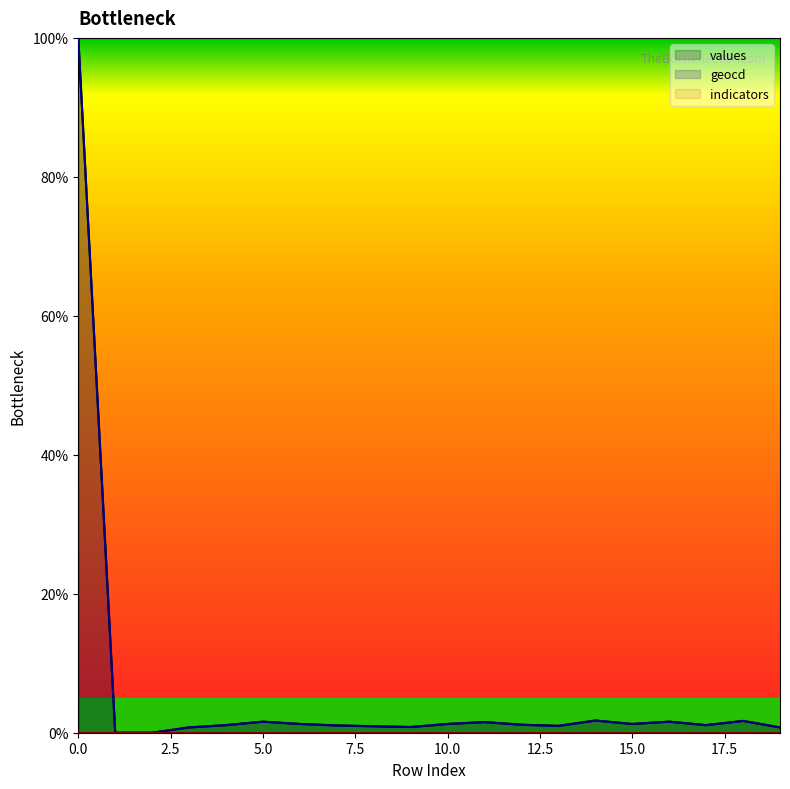

Reading left to right, extract all data points from this chart.

values: 100.0	0.0	0.0	0.8	1.1	1.6	1.3	1.0	0.9	0.8	1.3	1.5	1.1	1.0	1.8	1.3	1.6	1.1	1.7	0.8
geocd: 100.0	0.0	0.0	0.8	1.1	1.6	1.3	1.0	0.9	0.8	1.3	1.5	1.2	1.0	1.8	1.3	1.6	1.1	1.7	0.8